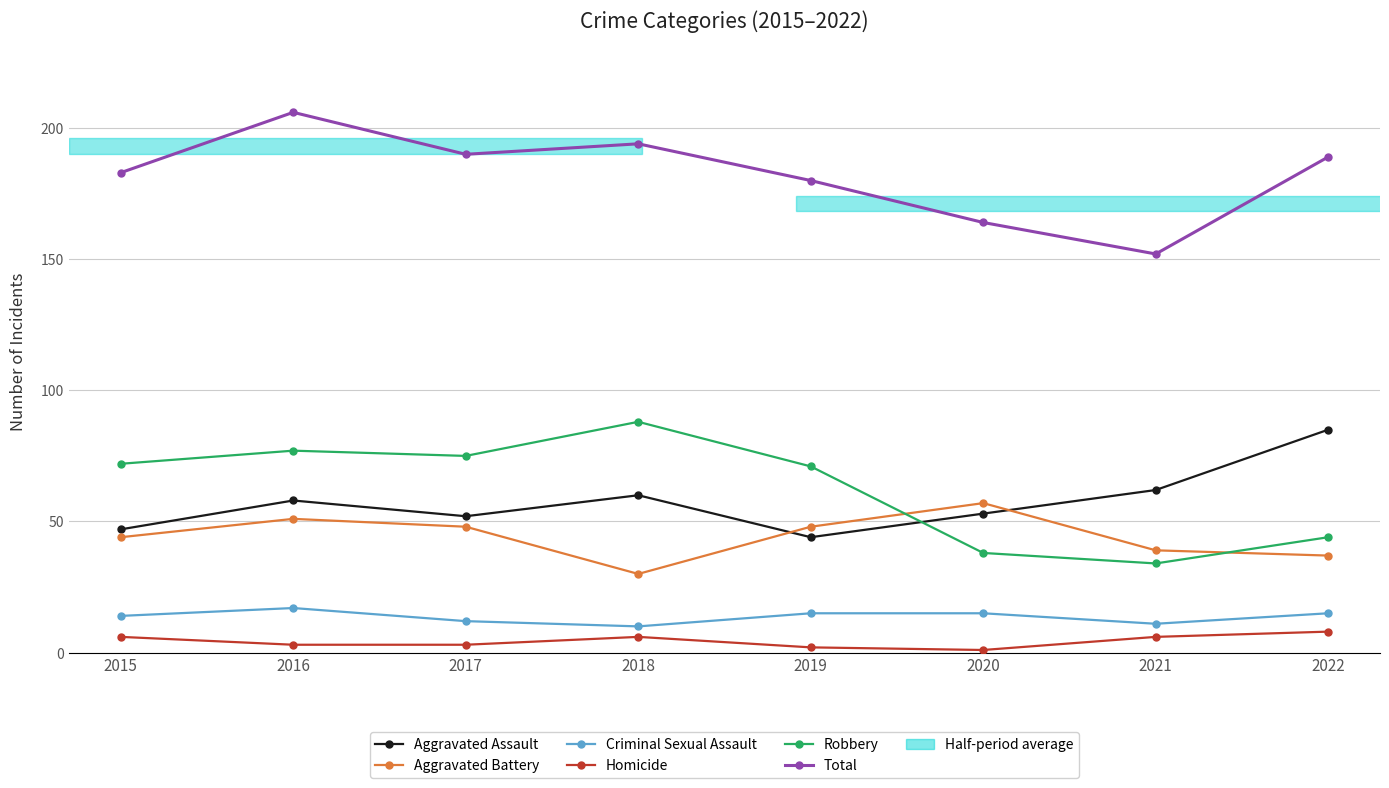

What is the total value across all series at 2015?

366